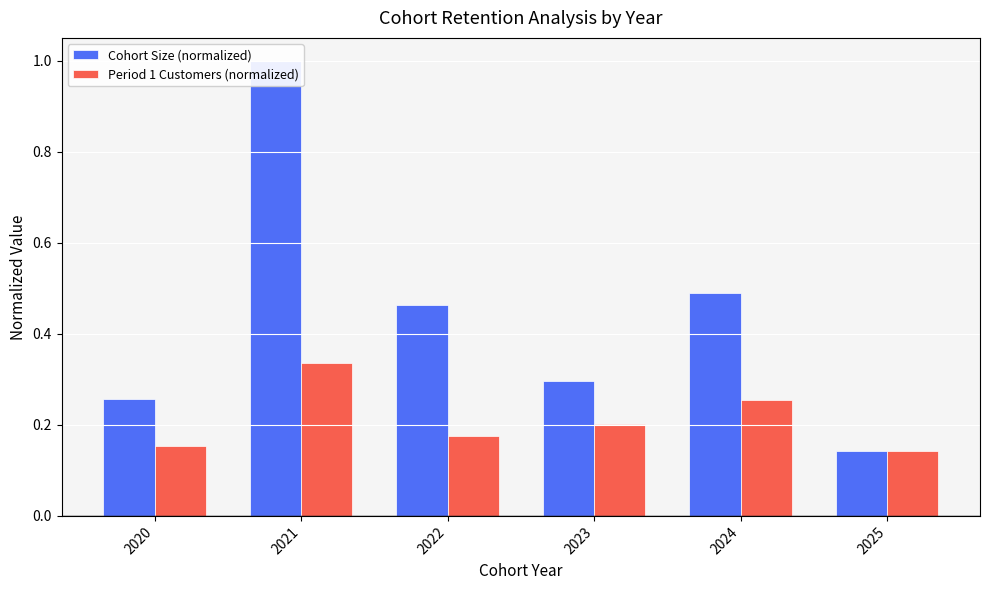

True or false: Cohort Size (normalized) has a value of 0.4 at 2023.

False